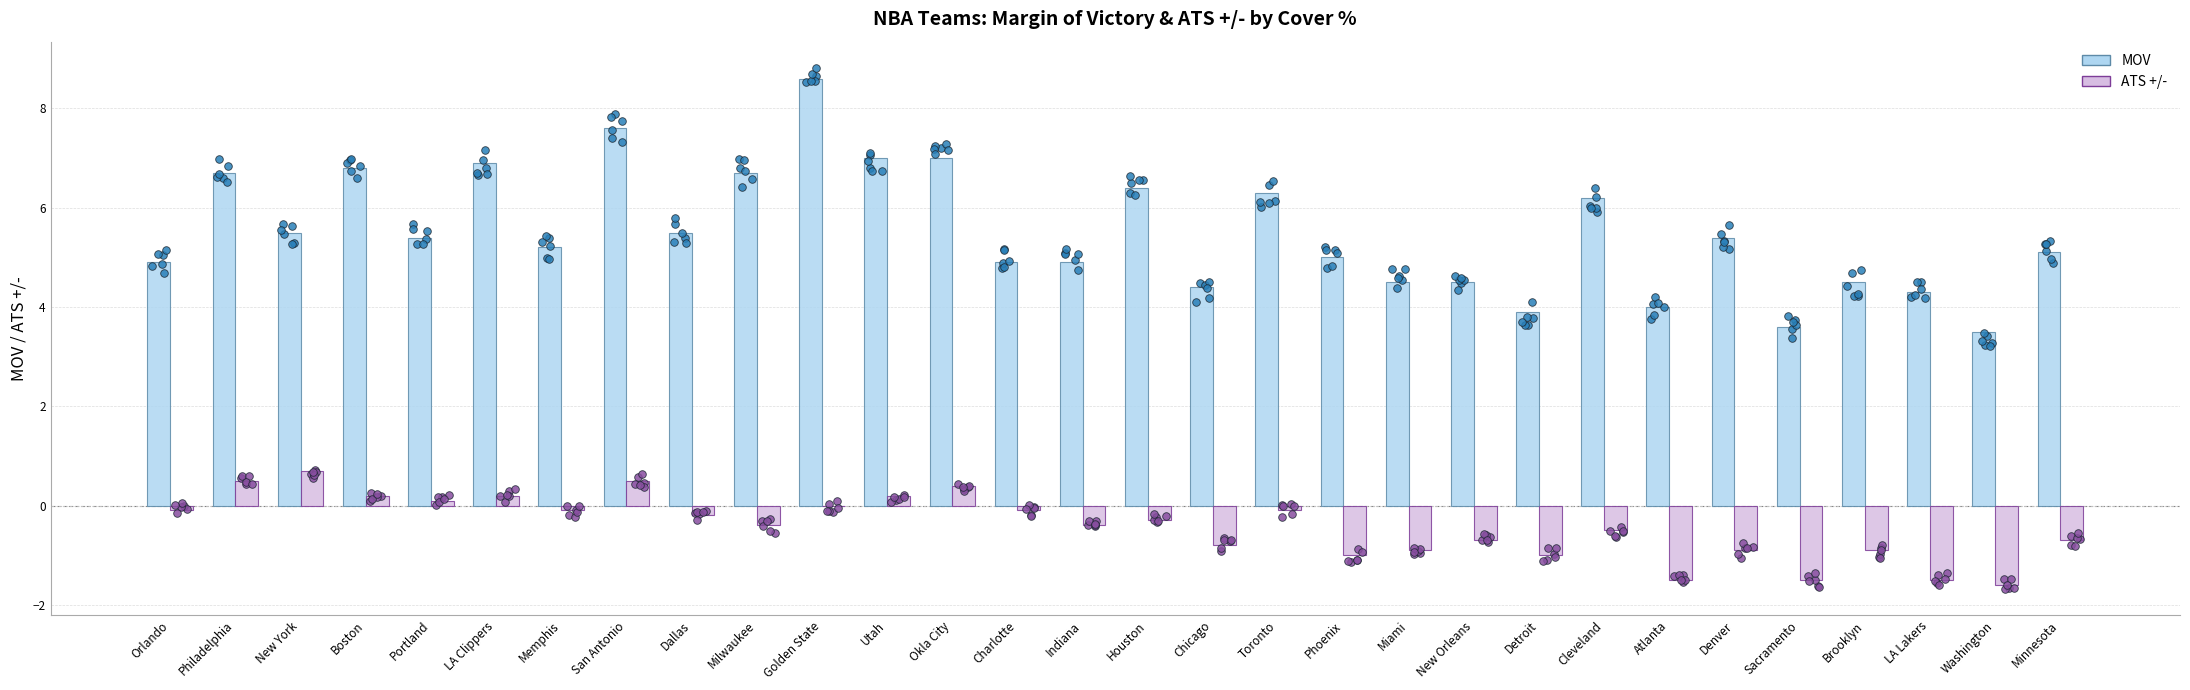

Which series has the largest Y range (max minus min)?

MOV